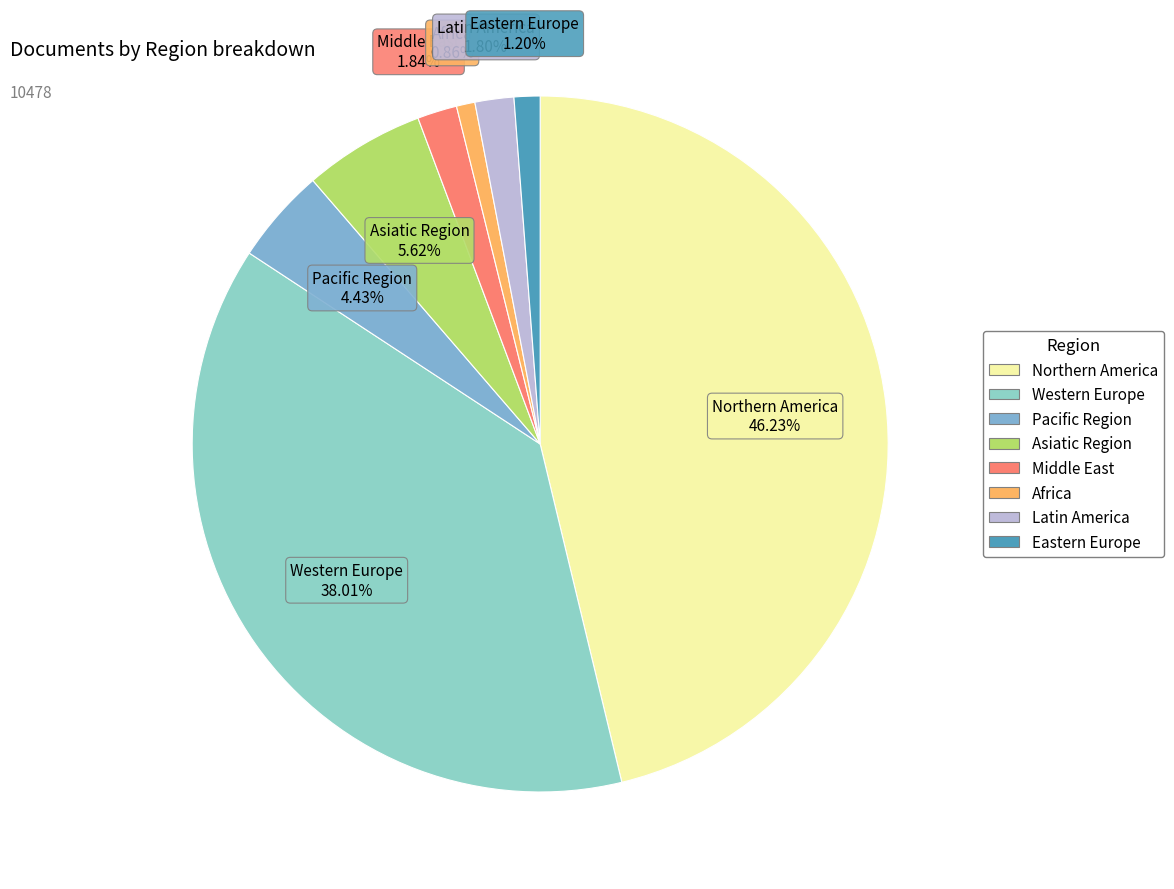

Is there any slice that represents more than half of the pie?

No